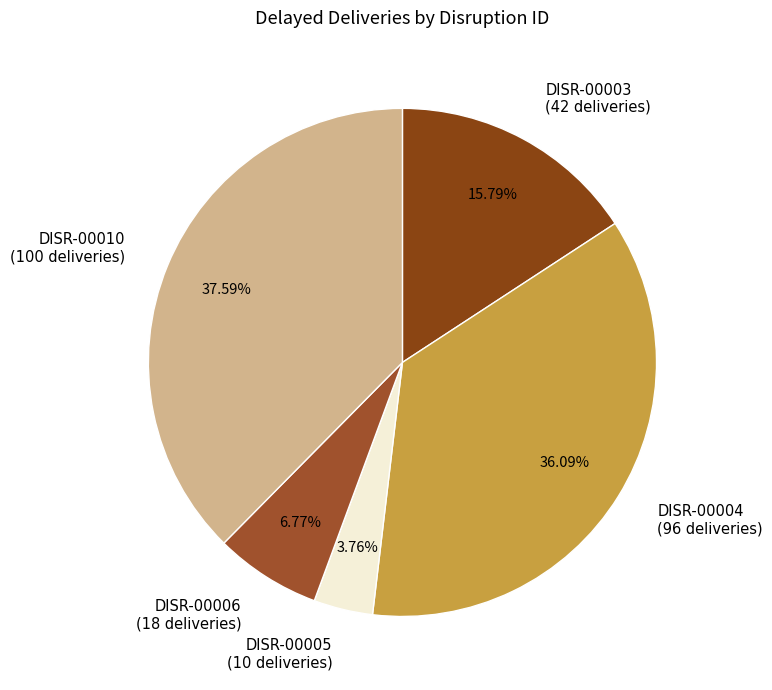

To the nearest percent, what is the difference between the largest and smallest slice percentages?

34%